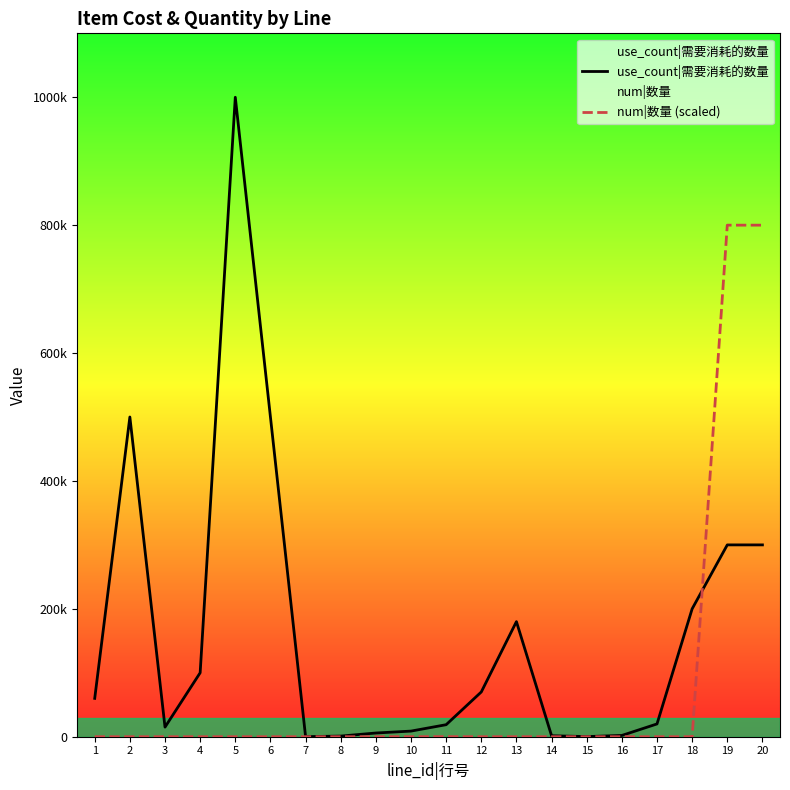

What is the approximate value of use_count|需要消耗的数量 at 18?

200000.0